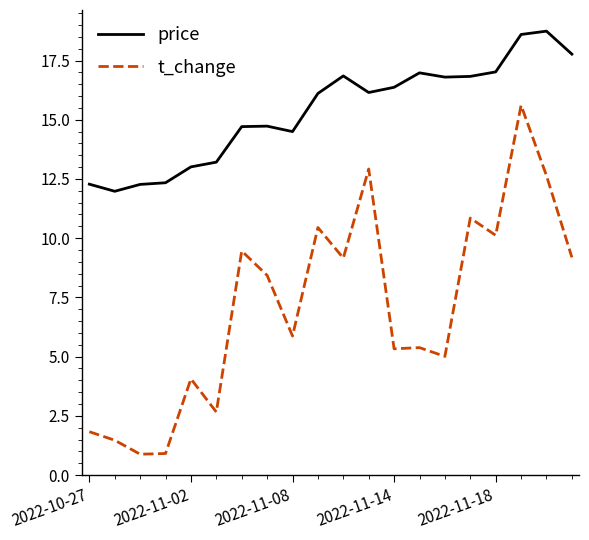

What is the difference between the maximum and minimum values in the price series?

6.8